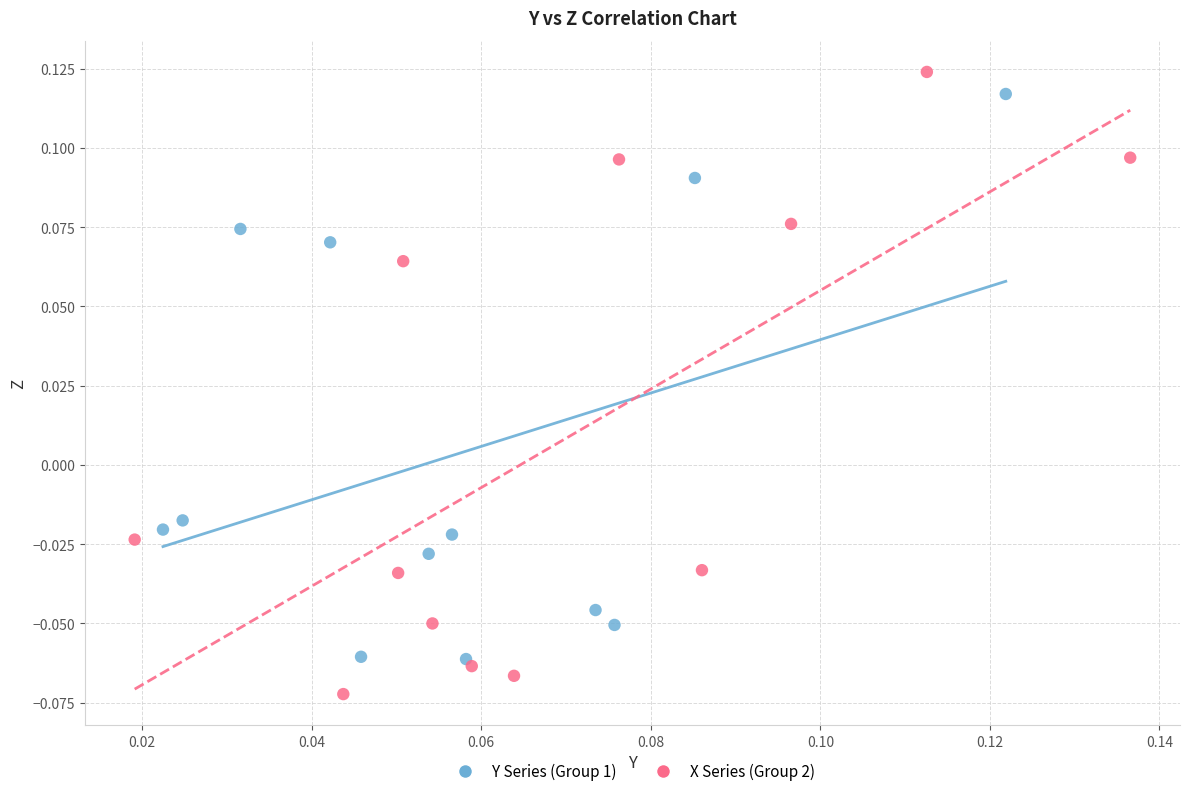

What are all the series names shown in the legend?

Y Series (Group 1), X Series (Group 2)